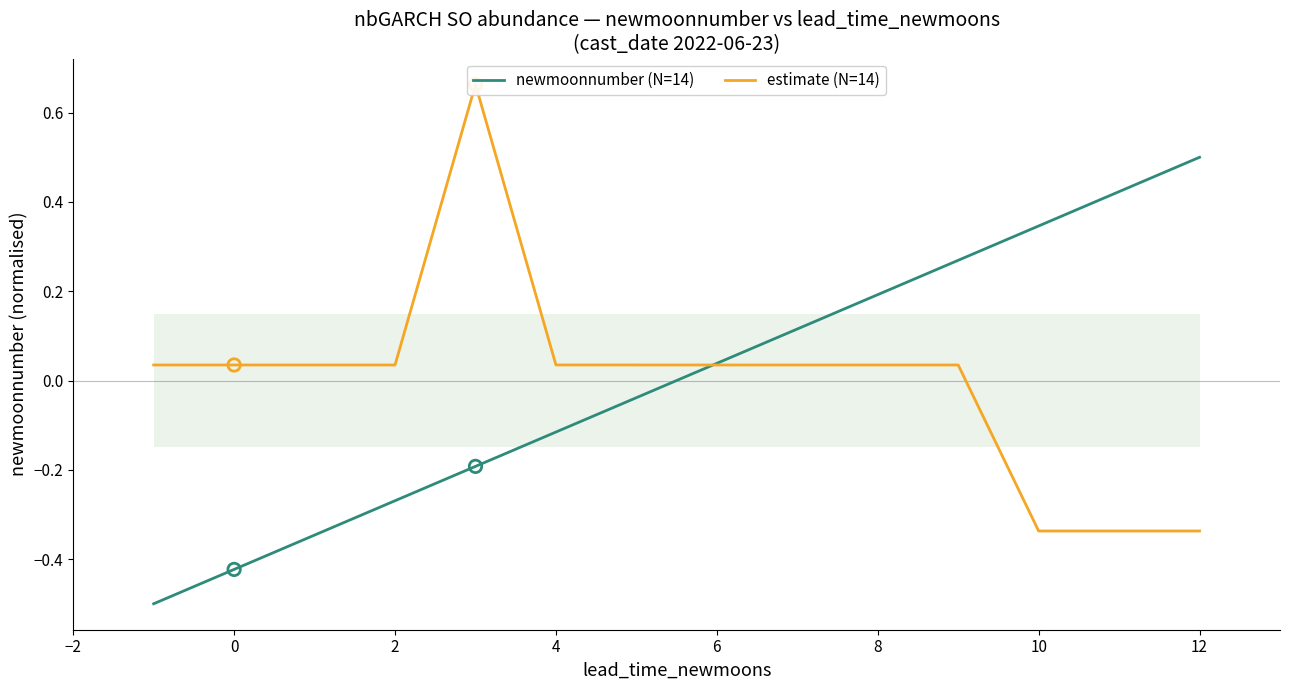

What are all the series names shown in the legend?

newmoonnumber (N=14), estimate (N=14)